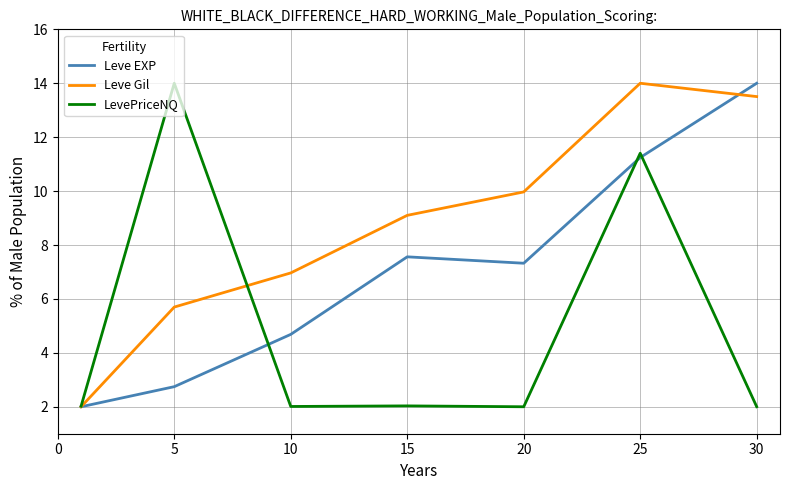

What is the greatest value displayed?

14.0